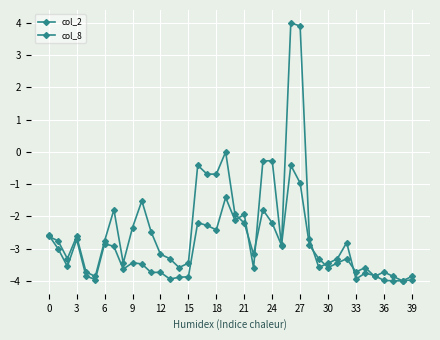

How many distinct data groups are displayed?

2